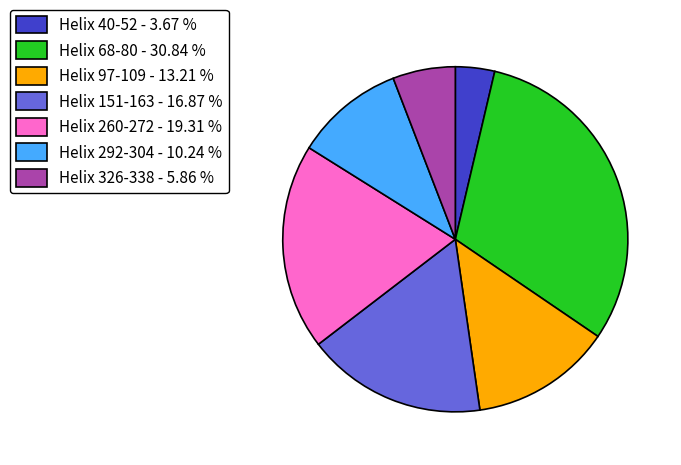

What is the ratio of the value at Helix 326-338 - 5.86 % to the value at Helix 292-304 - 10.24 %?

0.6